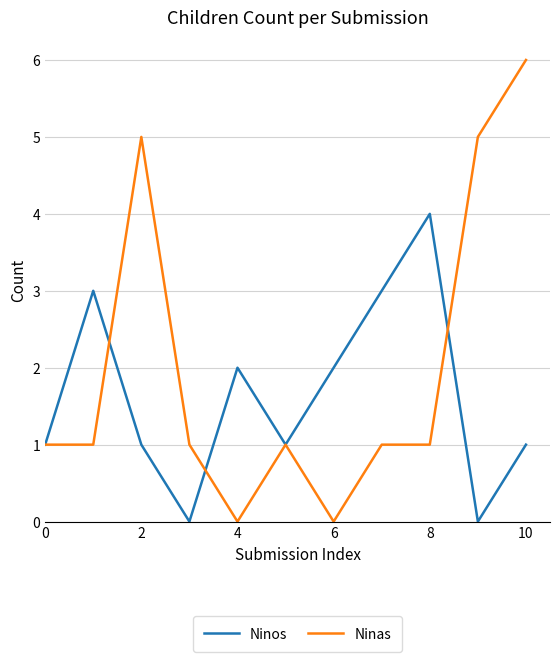

List the series in order of their peak value, lowest first.

Ninos, Ninas